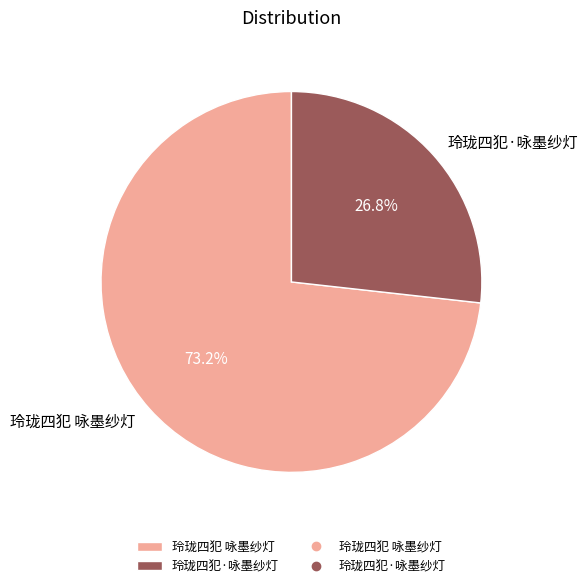

To the nearest percent, what is the difference between the largest and smallest slice percentages?

46%